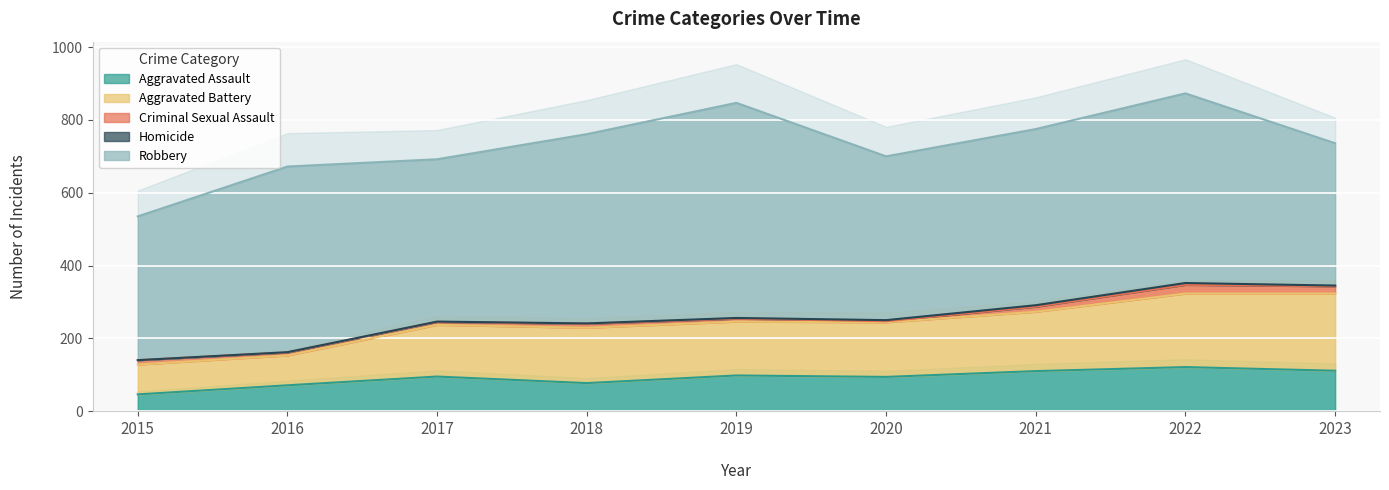

Is it true that Aggravated Assault equals 215 at 2022?

False